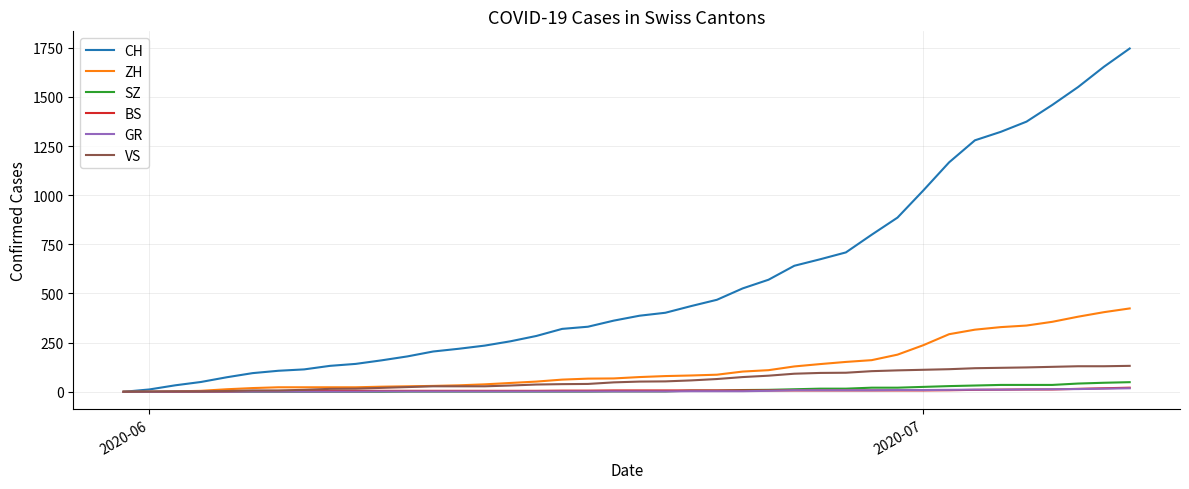

Is this an area chart (filled region under the line)?

No